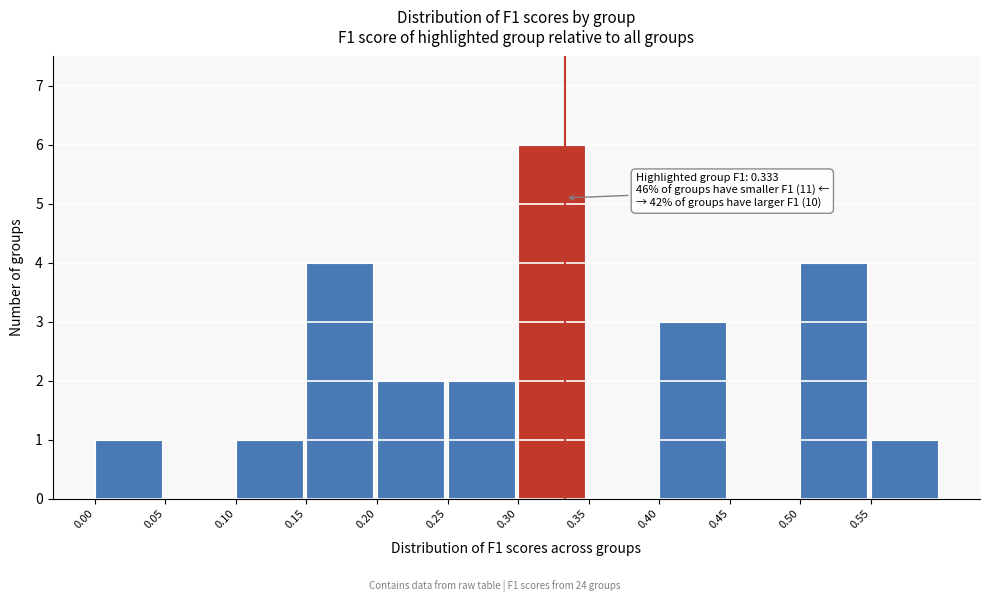

Which range on the x-axis has the tallest bar?

0.30 to 0.35